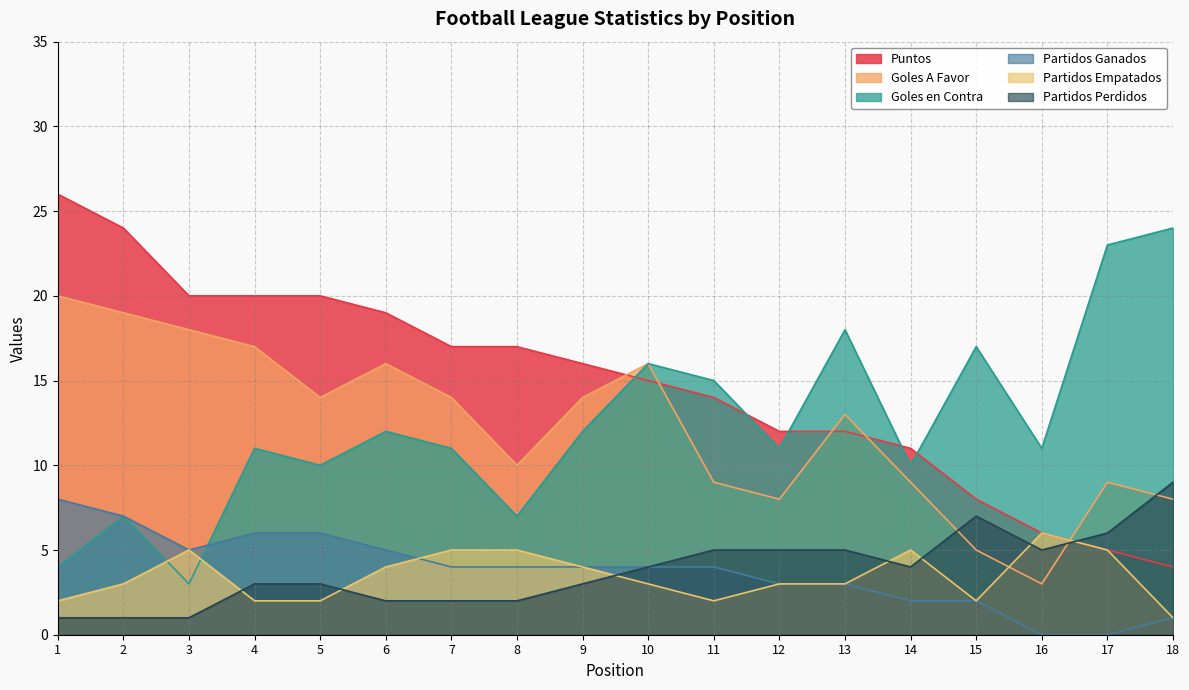

Where is the first local maximum for Partidos Empatados?

3